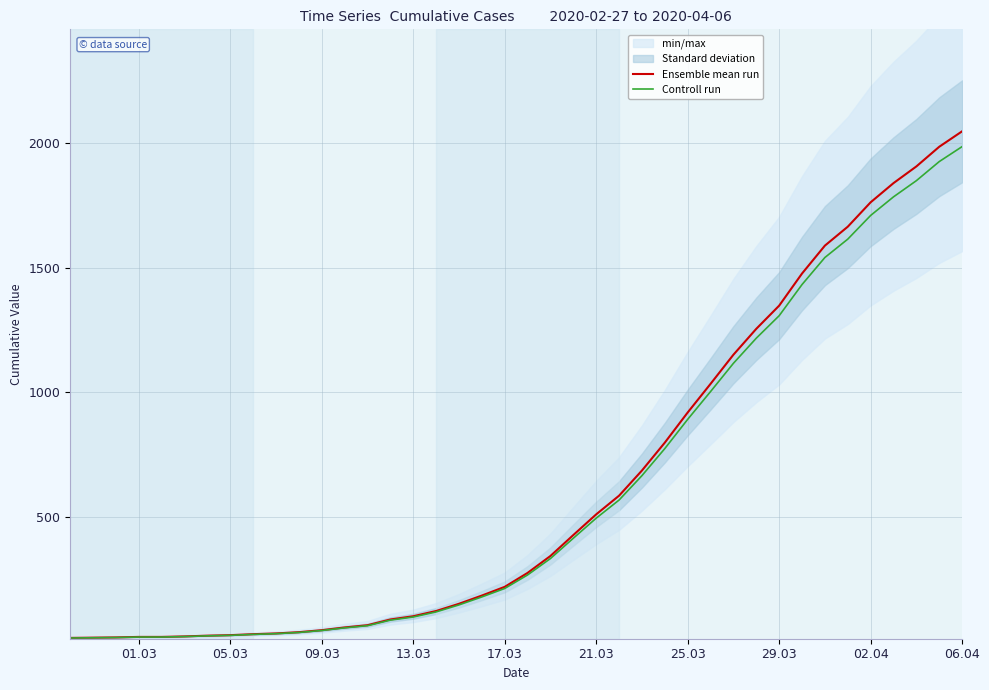

What is the highest value of the Controll run series?

1985.6